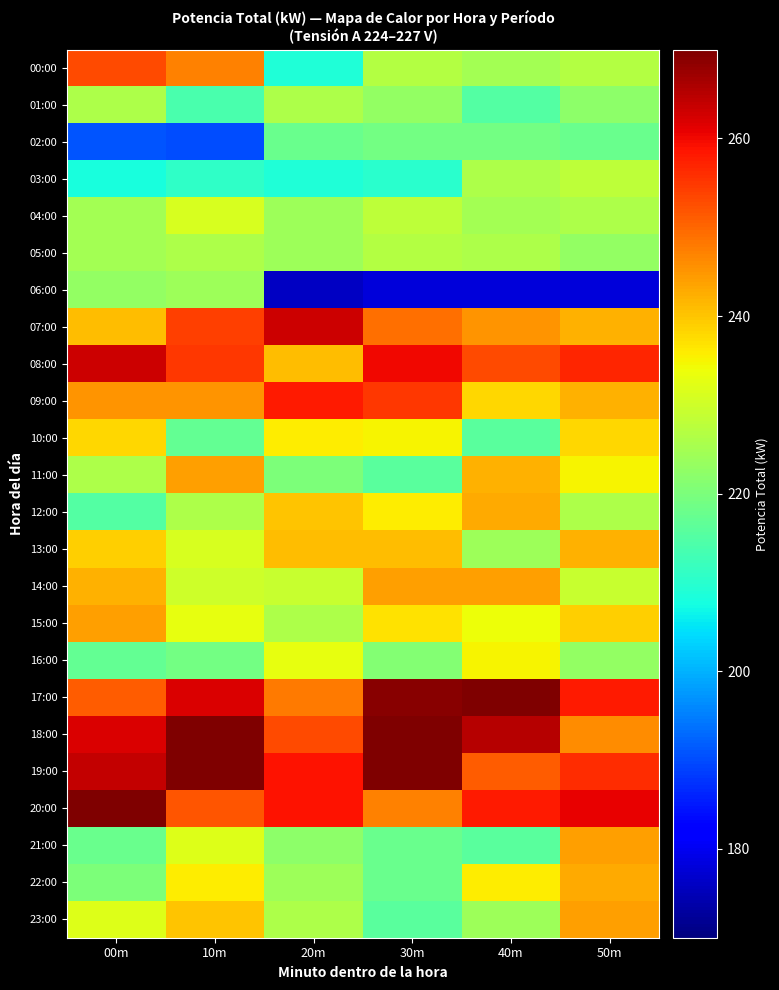

What is the total value across all series at 00m?

5641